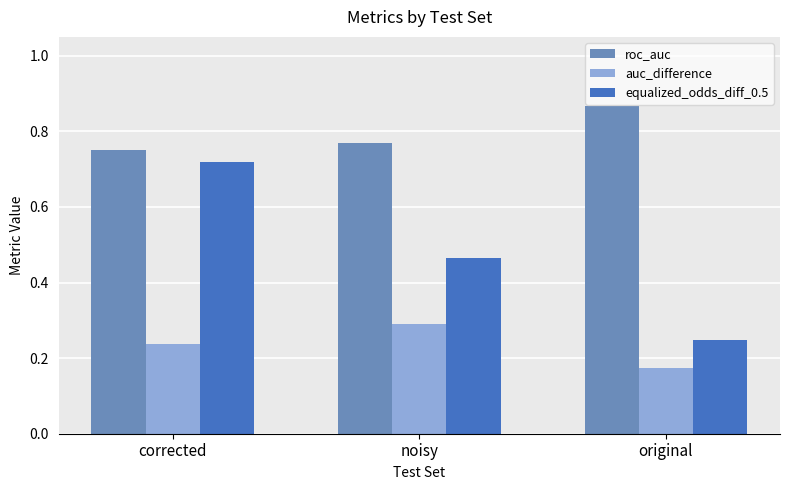

What is the sum of all equalized_odds_diff_0.5 values?

1.4